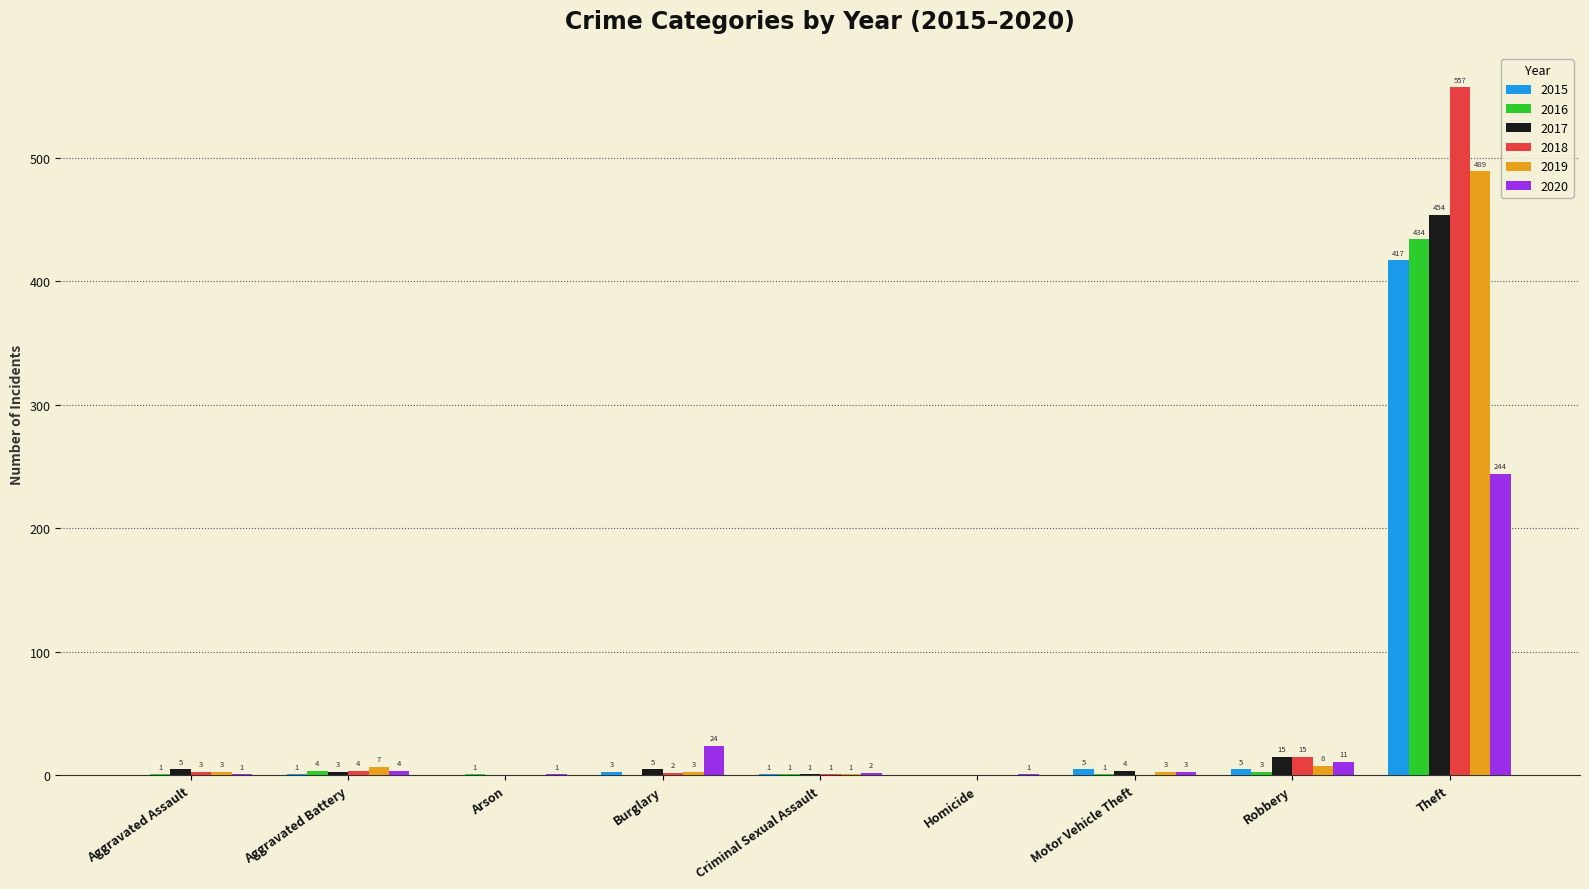

Which category has the highest value in the 2016 series?

Theft